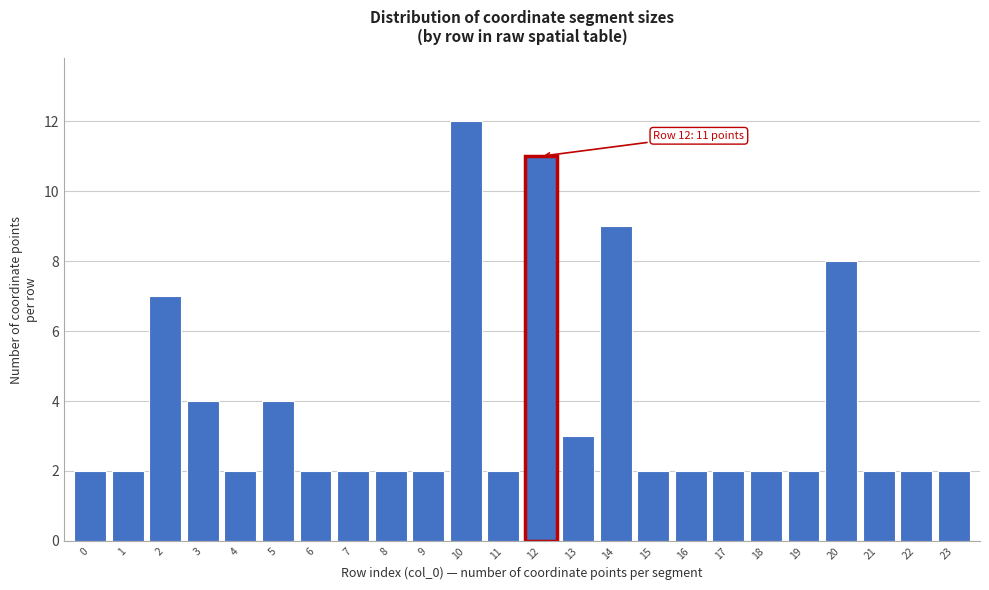

Reading right to left, extract all data points from this chart.

23=2	22=2	21=2	20=8	19=2	18=2	17=2	16=2	15=2	14=9	13=3	12=11	11=2	10=12	9=2	8=2	7=2	6=2	5=4	4=2	3=4	2=7	1=2	0=2